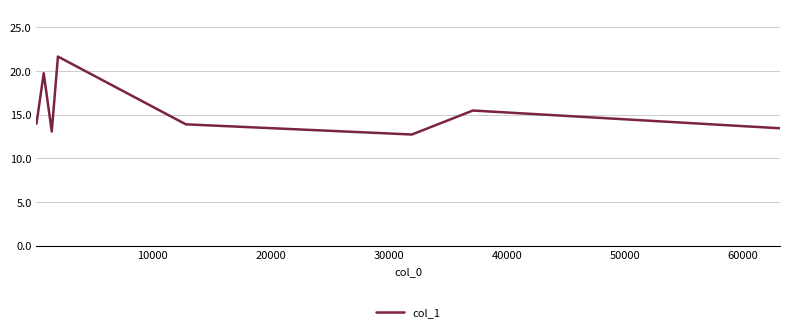

What is the smallest value displayed?

12.7